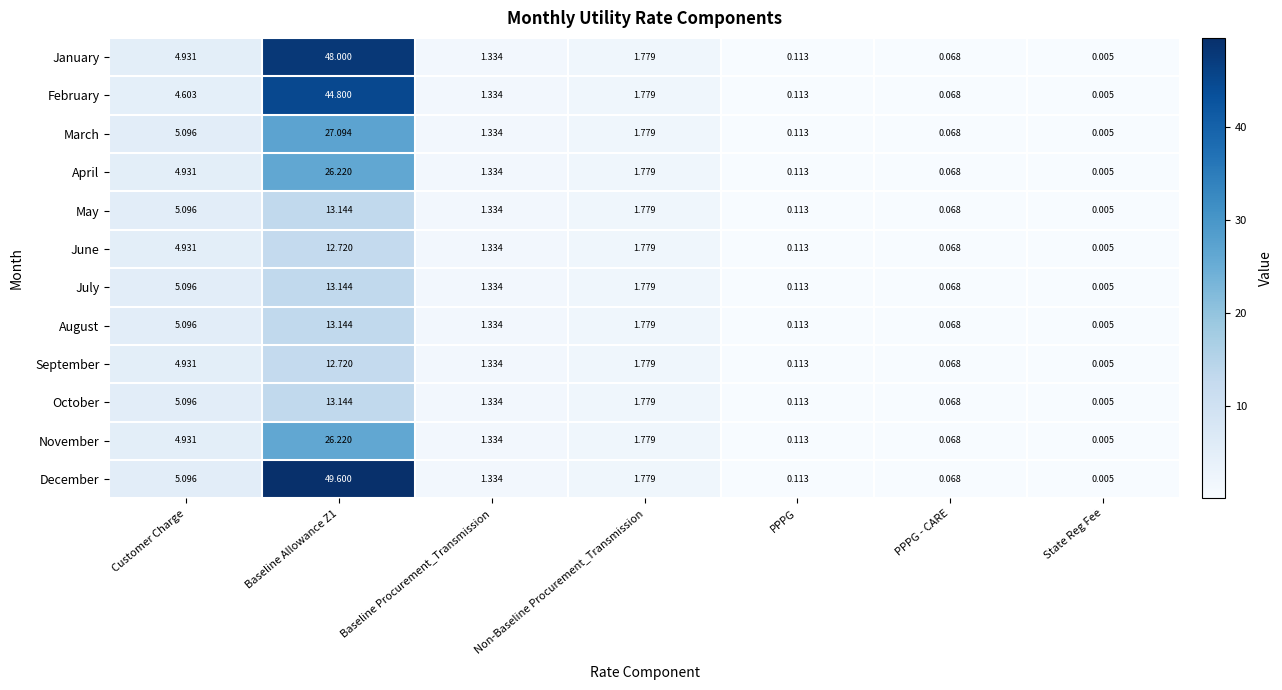

Which category has the highest value across all series?

Baseline Allowance Z1